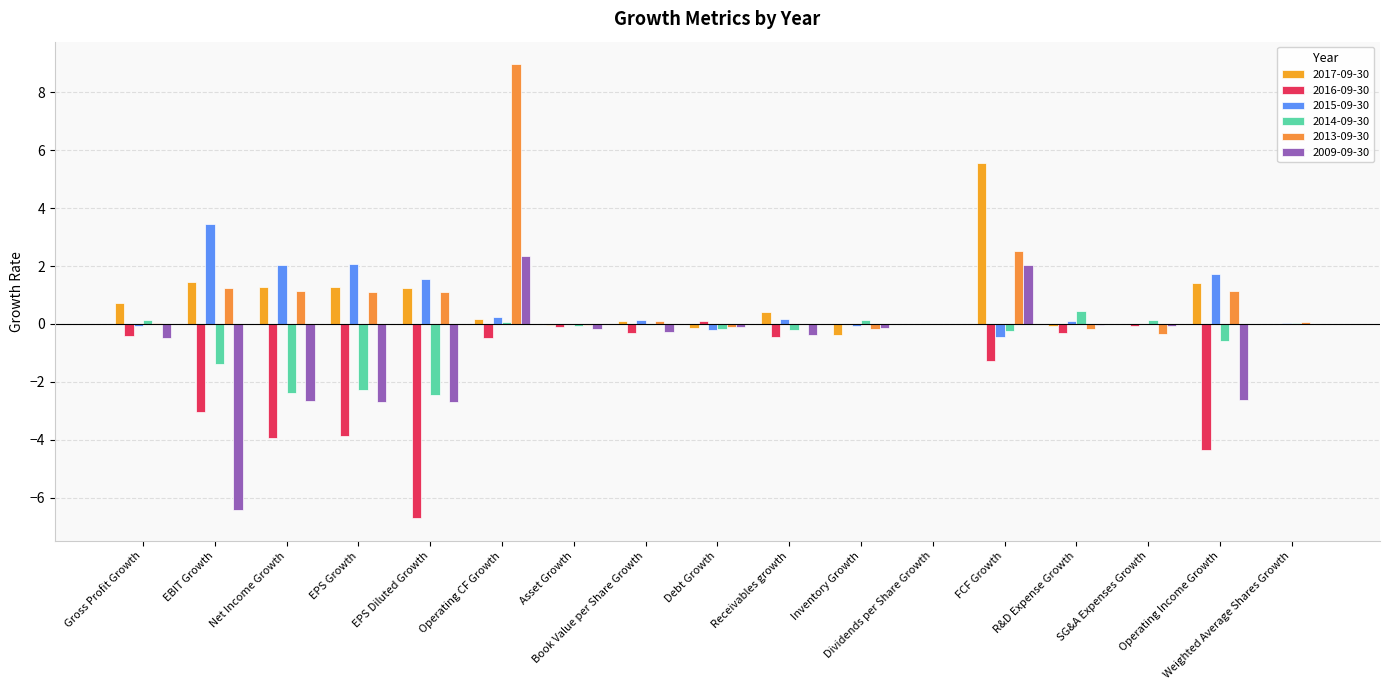

What are all the series names shown in the legend?

2017-09-30, 2016-09-30, 2015-09-30, 2014-09-30, 2013-09-30, 2009-09-30